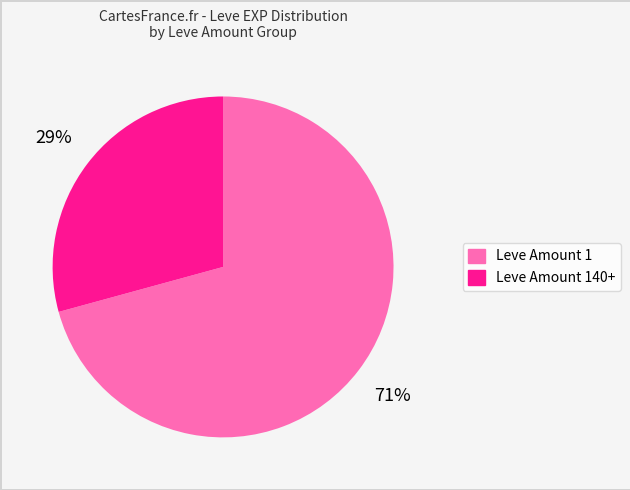

Is there any slice that represents more than half of the pie?

Yes